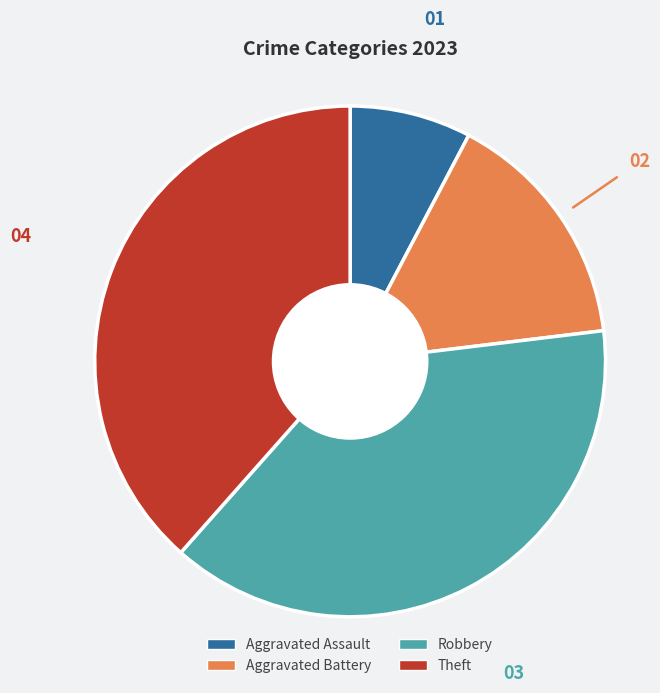

Is there any slice that represents more than half of the pie?

No